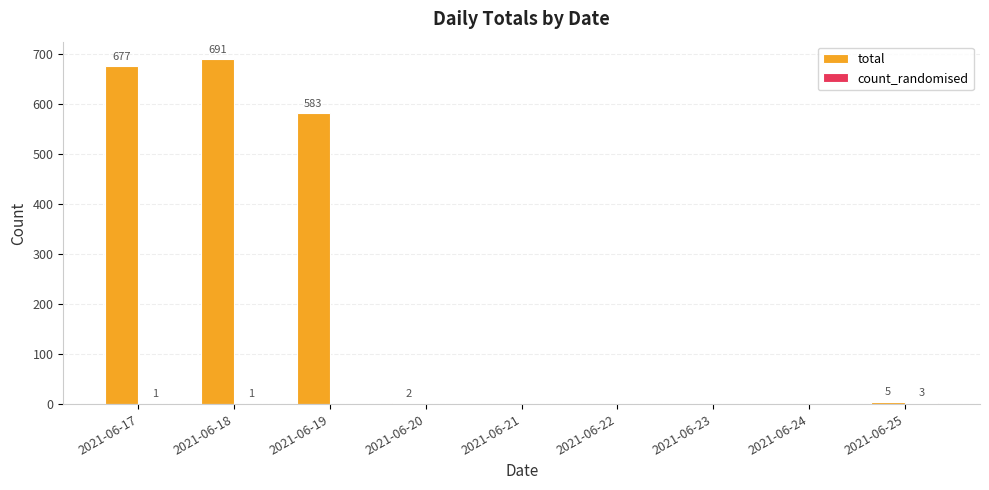

Where is total nearest to the value 345?

2021-06-19